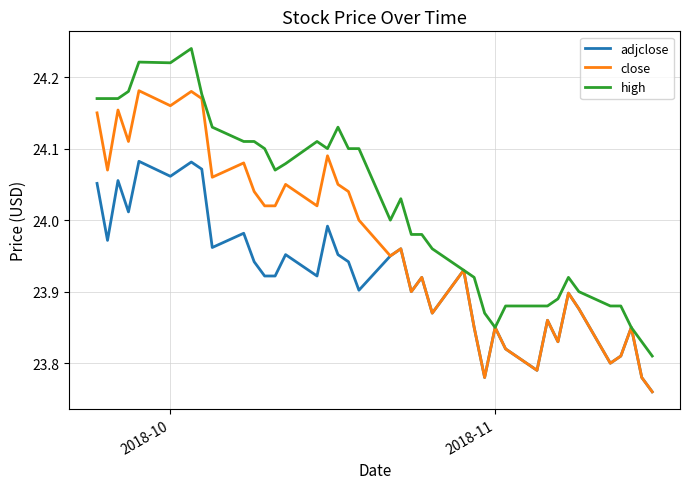

List the series in order of their overall mean, highest first.

high, close, adjclose